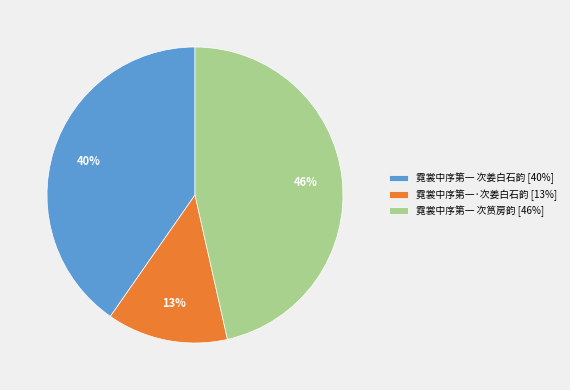

Between 霓裳中序第一 次姜白石韵 and 霓裳中序第一·次姜白石韵, which is larger?

霓裳中序第一 次姜白石韵